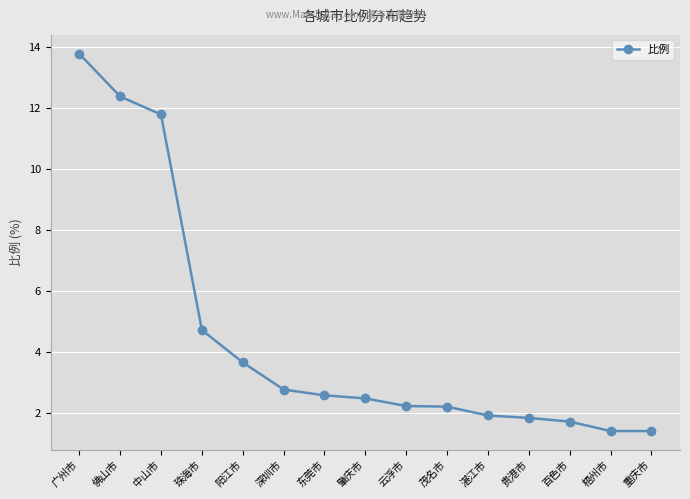

Reading left to right, what are all the values shown in this chart?

广州市=13.8	佛山市=12.4	中山市=11.8	珠海市=4.7	阳江市=3.7	深圳市=2.8	东莞市=2.6	肇庆市=2.5	云浮市=2.2	茂名市=2.2	湛江市=1.9	贵港市=1.8	百色市=1.7	梧州市=1.4	重庆市=1.4